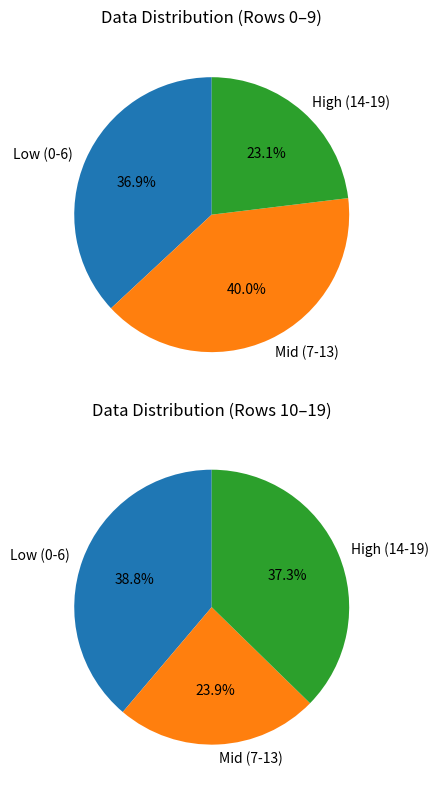

Does 8 represent more than half of the total?

No